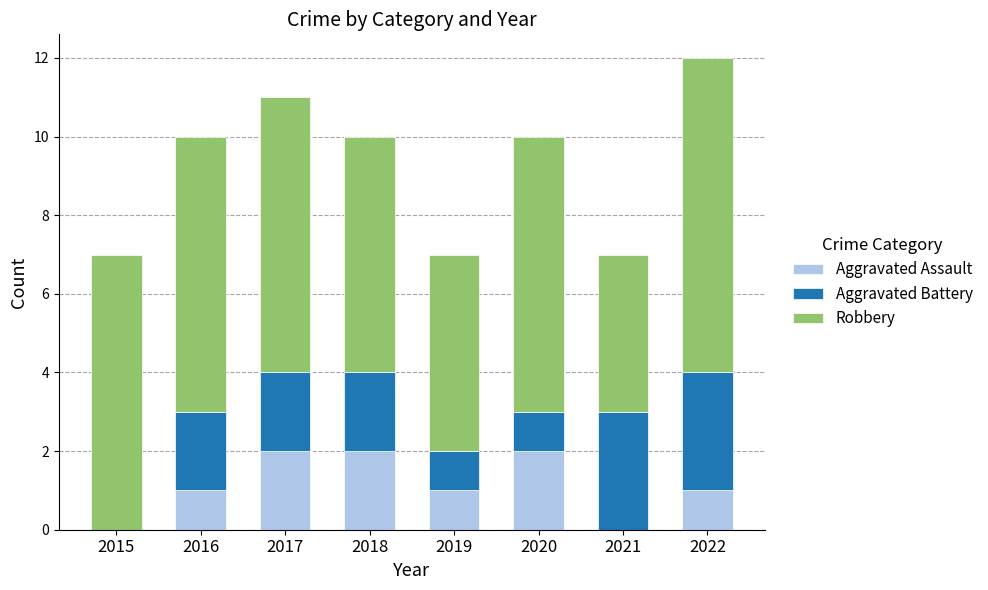

At which category is the sum across all series the highest?

2022